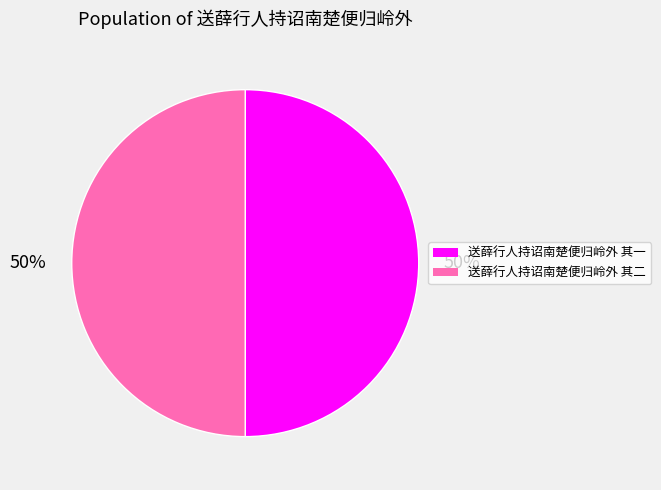

To the nearest percent, what percentage of the pie is 送薛行人持诏南楚便归岭外 其二?

50%